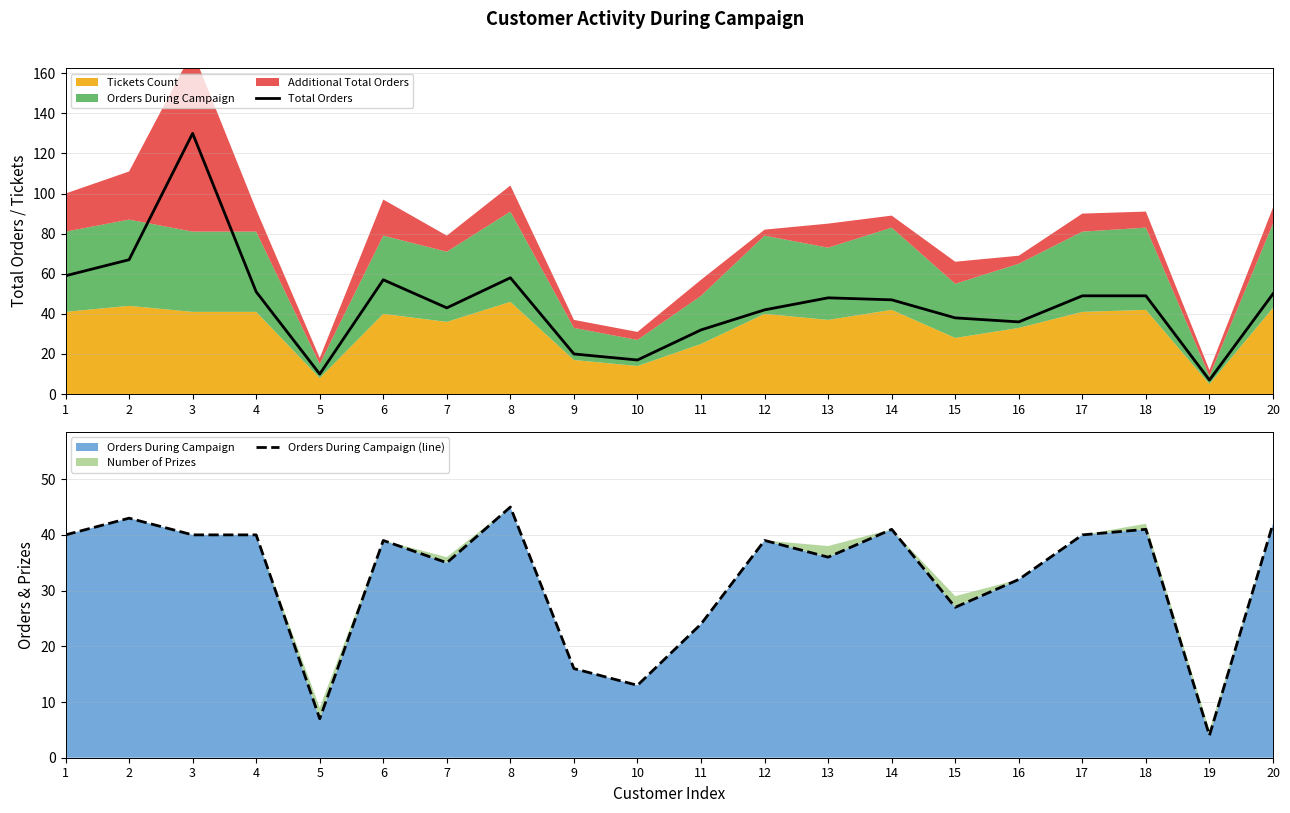

True or false: Total Orders and Orders During Campaign (line) intersect in this chart.

False